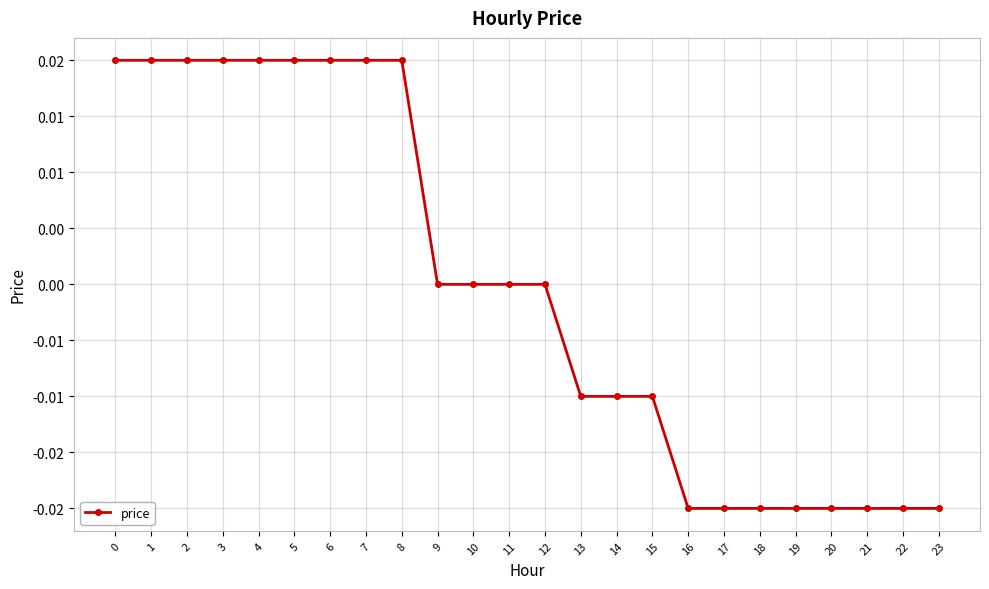

True or false: the data shows 0.0 at 3.

True